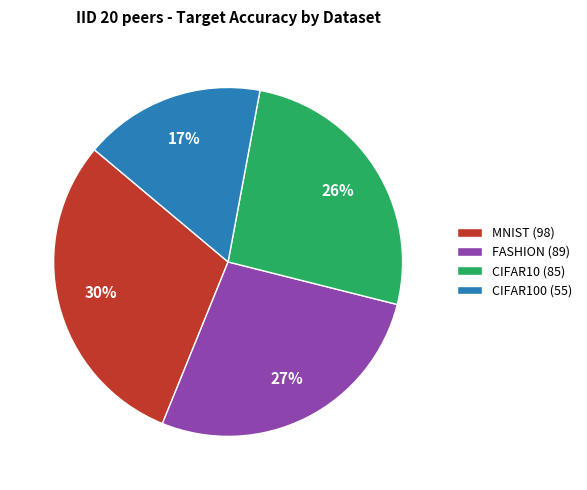

Which slice is the smallest?

CIFAR100 (55)